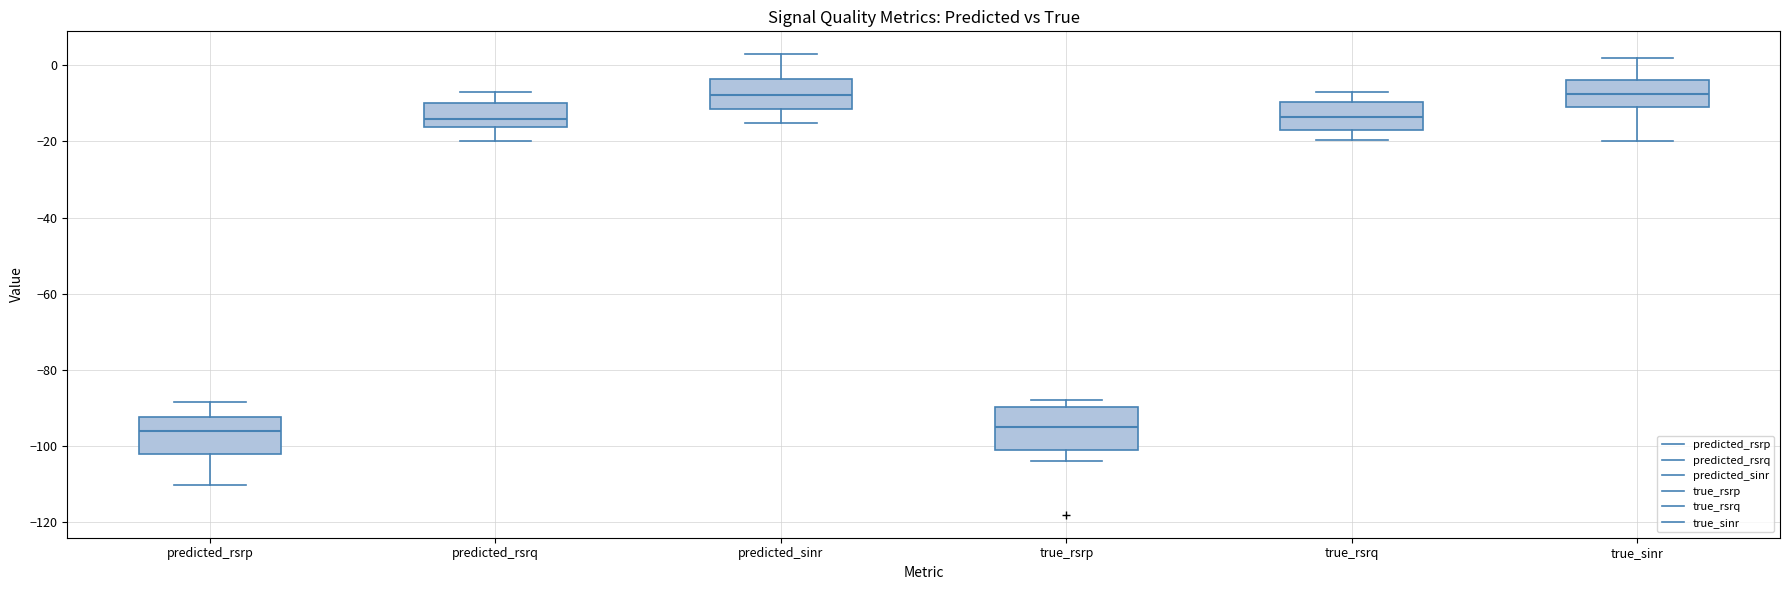

Where does the median line of the box for true_sinr sit on the y-axis? The values are not printed on the chart, so give them approximately, as read against the axis.

-8